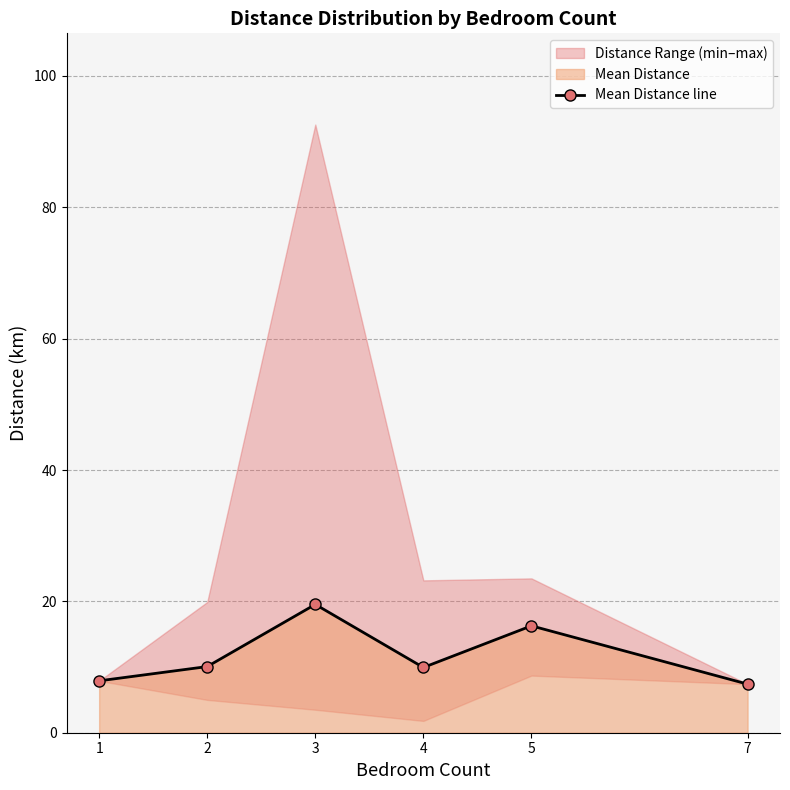

The chart shows a value of 9.9 at 4. True or false?

True